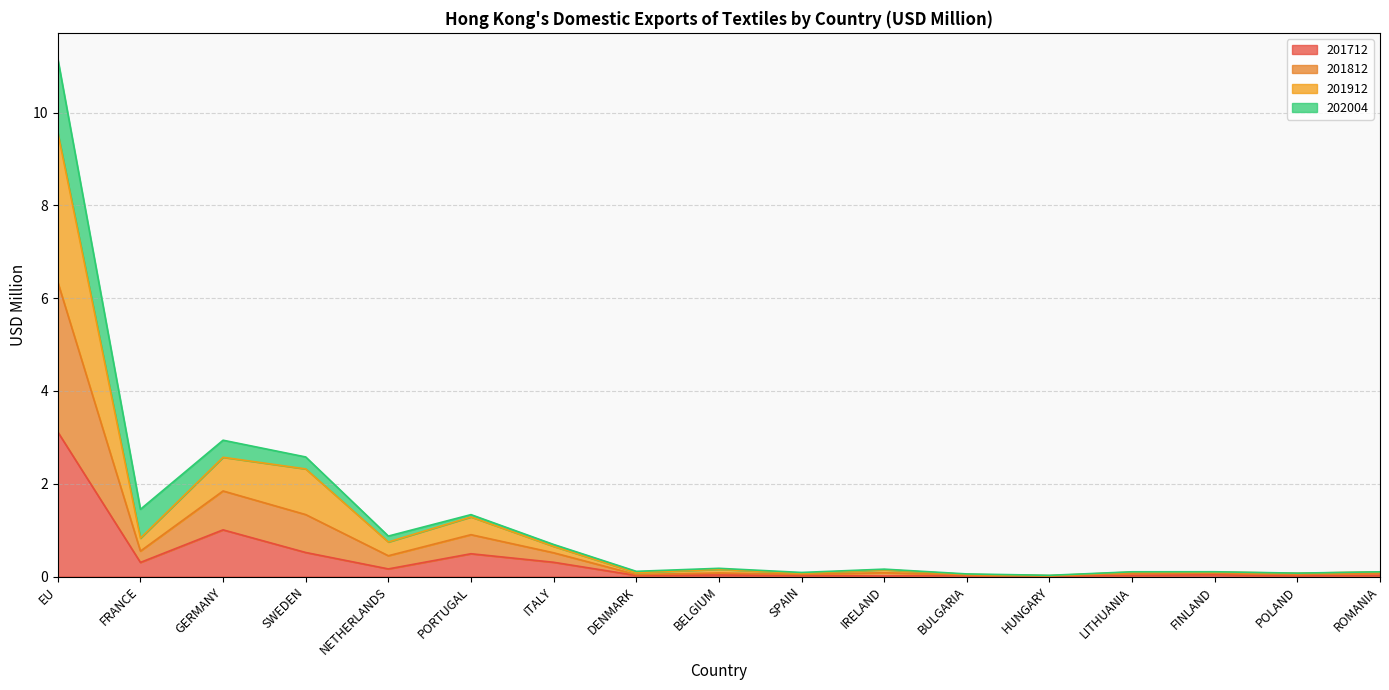

True or false: 201712 has a value of 0.0 at IRELAND.

True